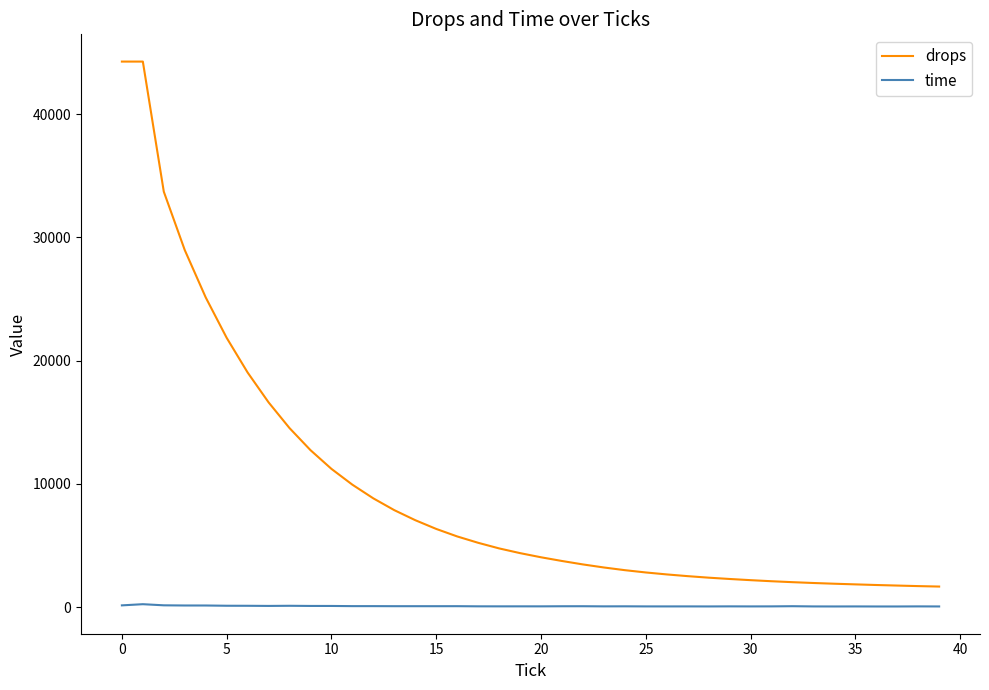

Which series has the widest spread of values?

drops